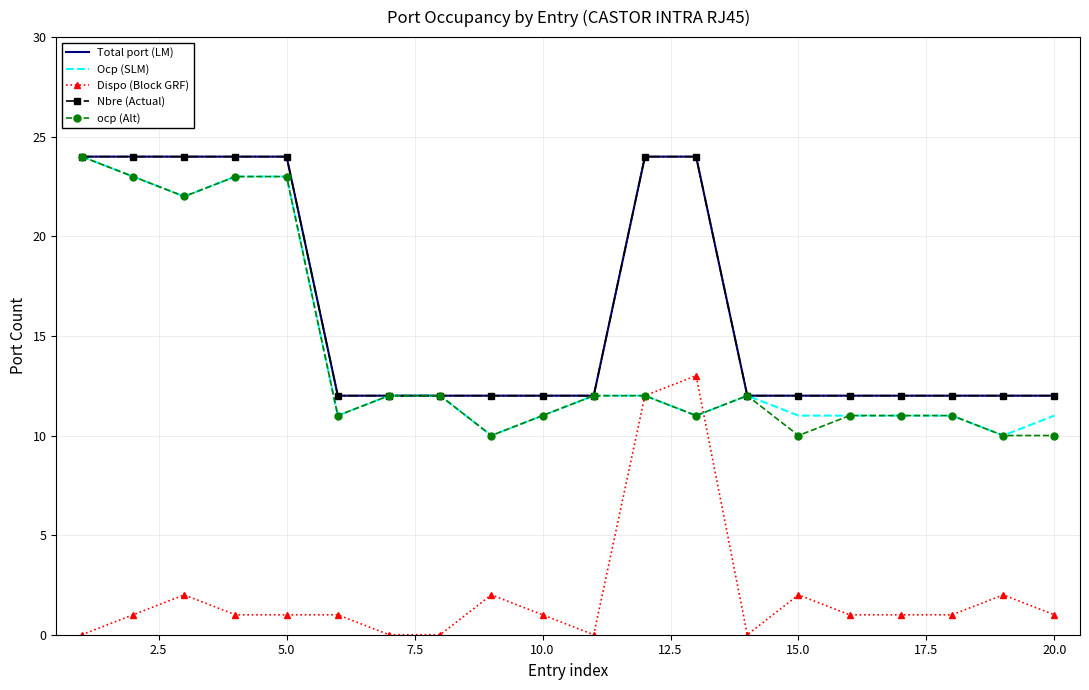

At how many categories does at least one series exceed 17?

7